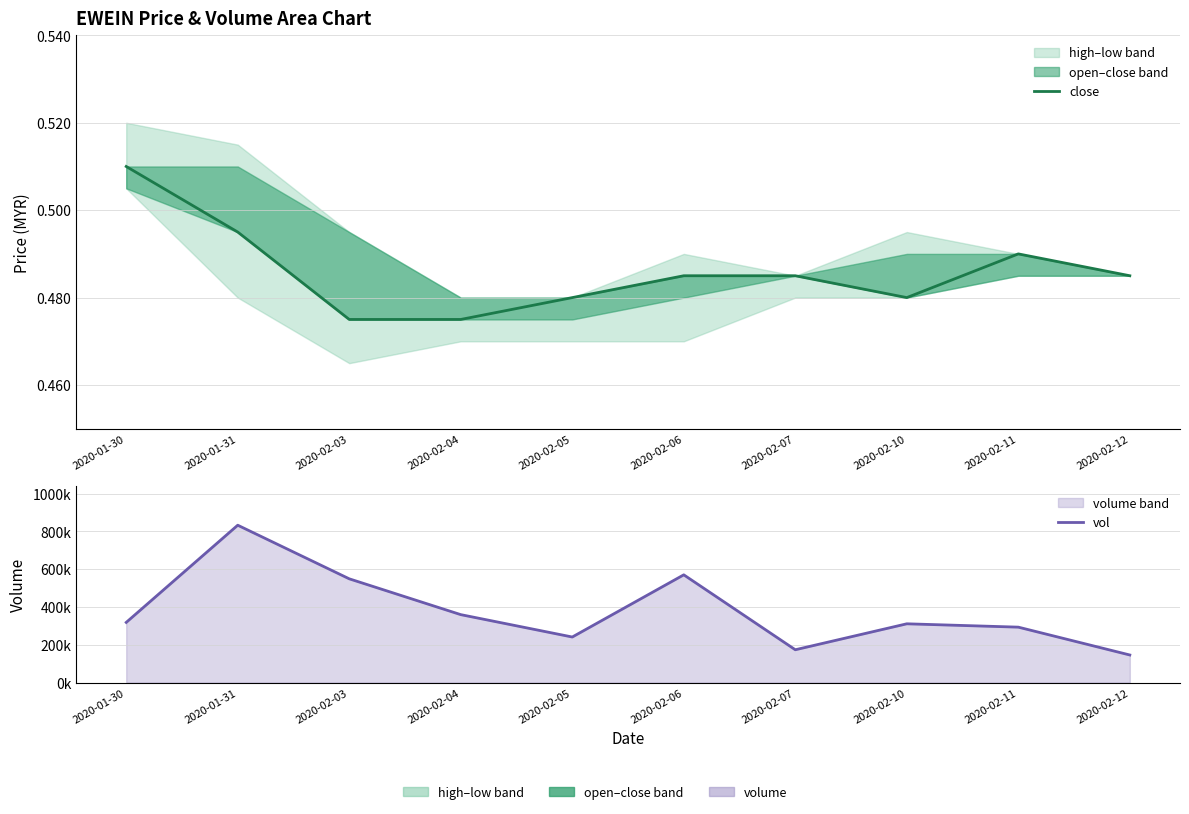

At how many categories does at least one series exceed 16642?

10